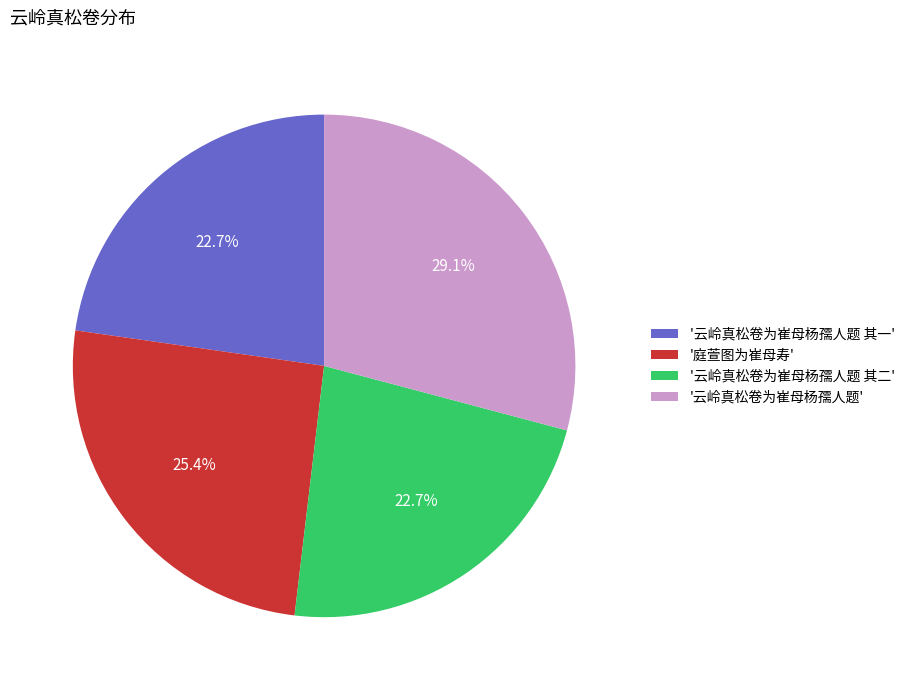

Combined, what portion of the pie is '云岭真松卷为崔母杨孺人题' and '云岭真松卷为崔母杨孺人题 其一'?

51.9%